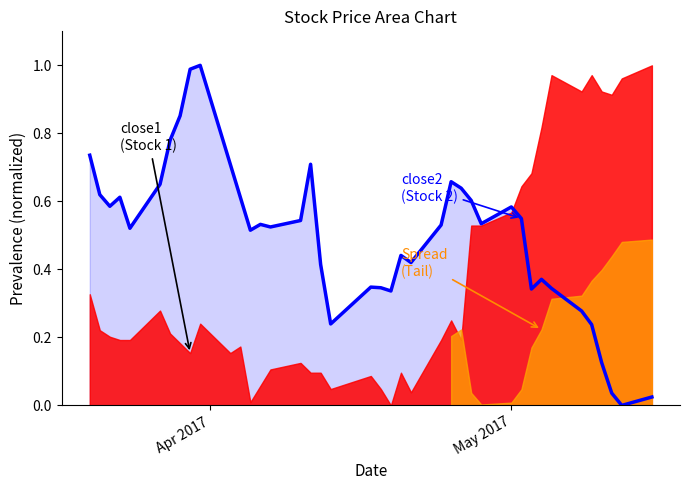

What is the average value?

0.5